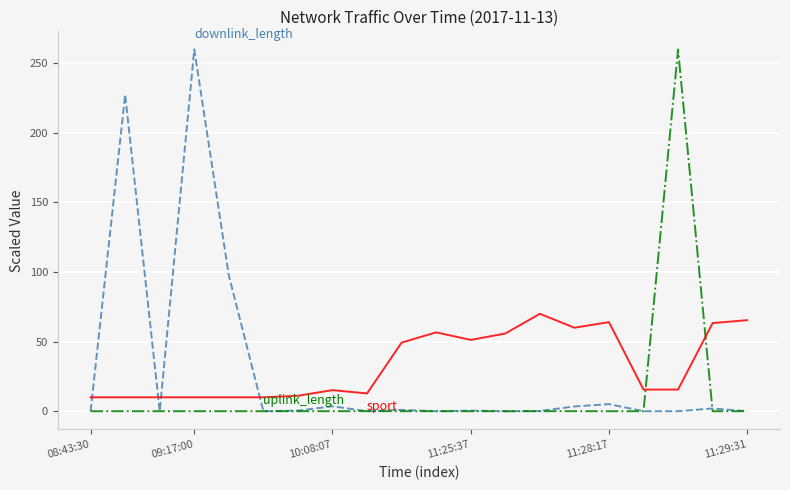

What is the maximum value shown in the chart?

260.0